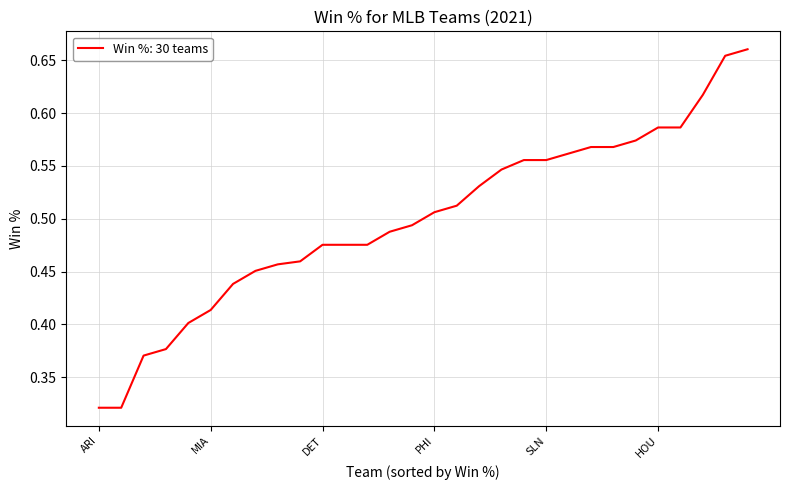

True or false: the data shows 0.2 at PHI.

False